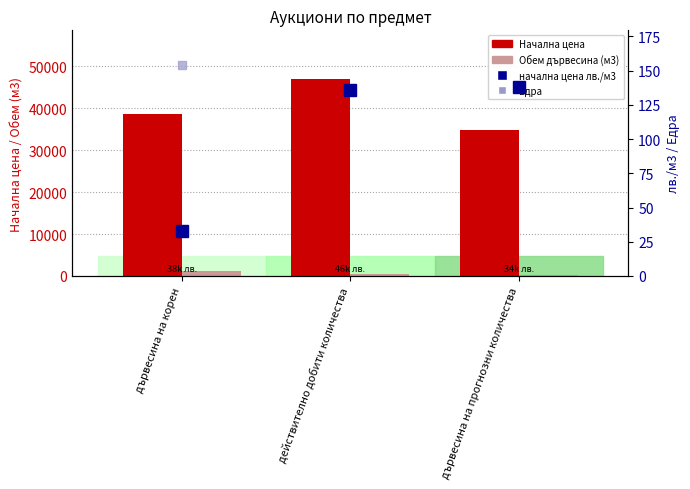

Between дървесина на прогнозни количества and дървесина на корен, which is larger?

дървесина на корен